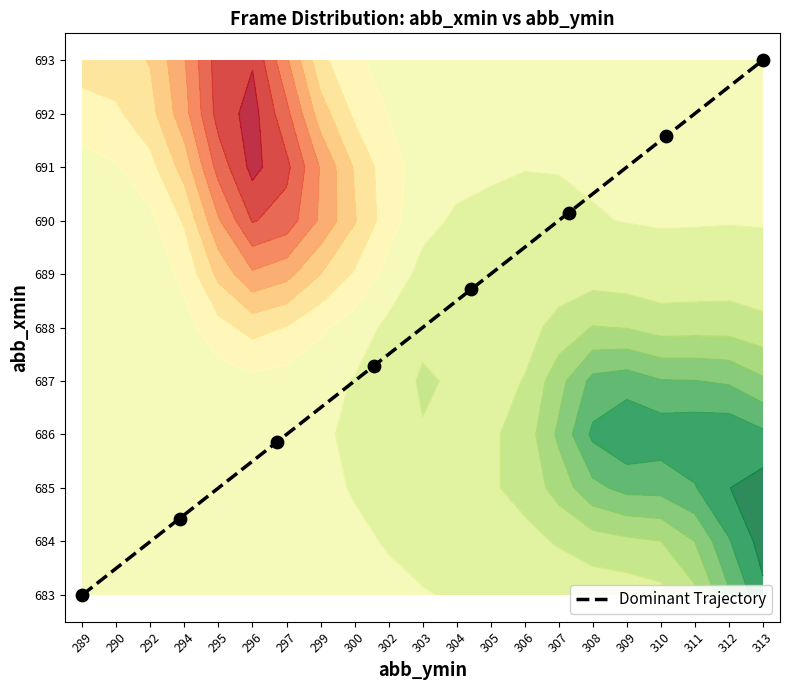

How many values are below 5?

4